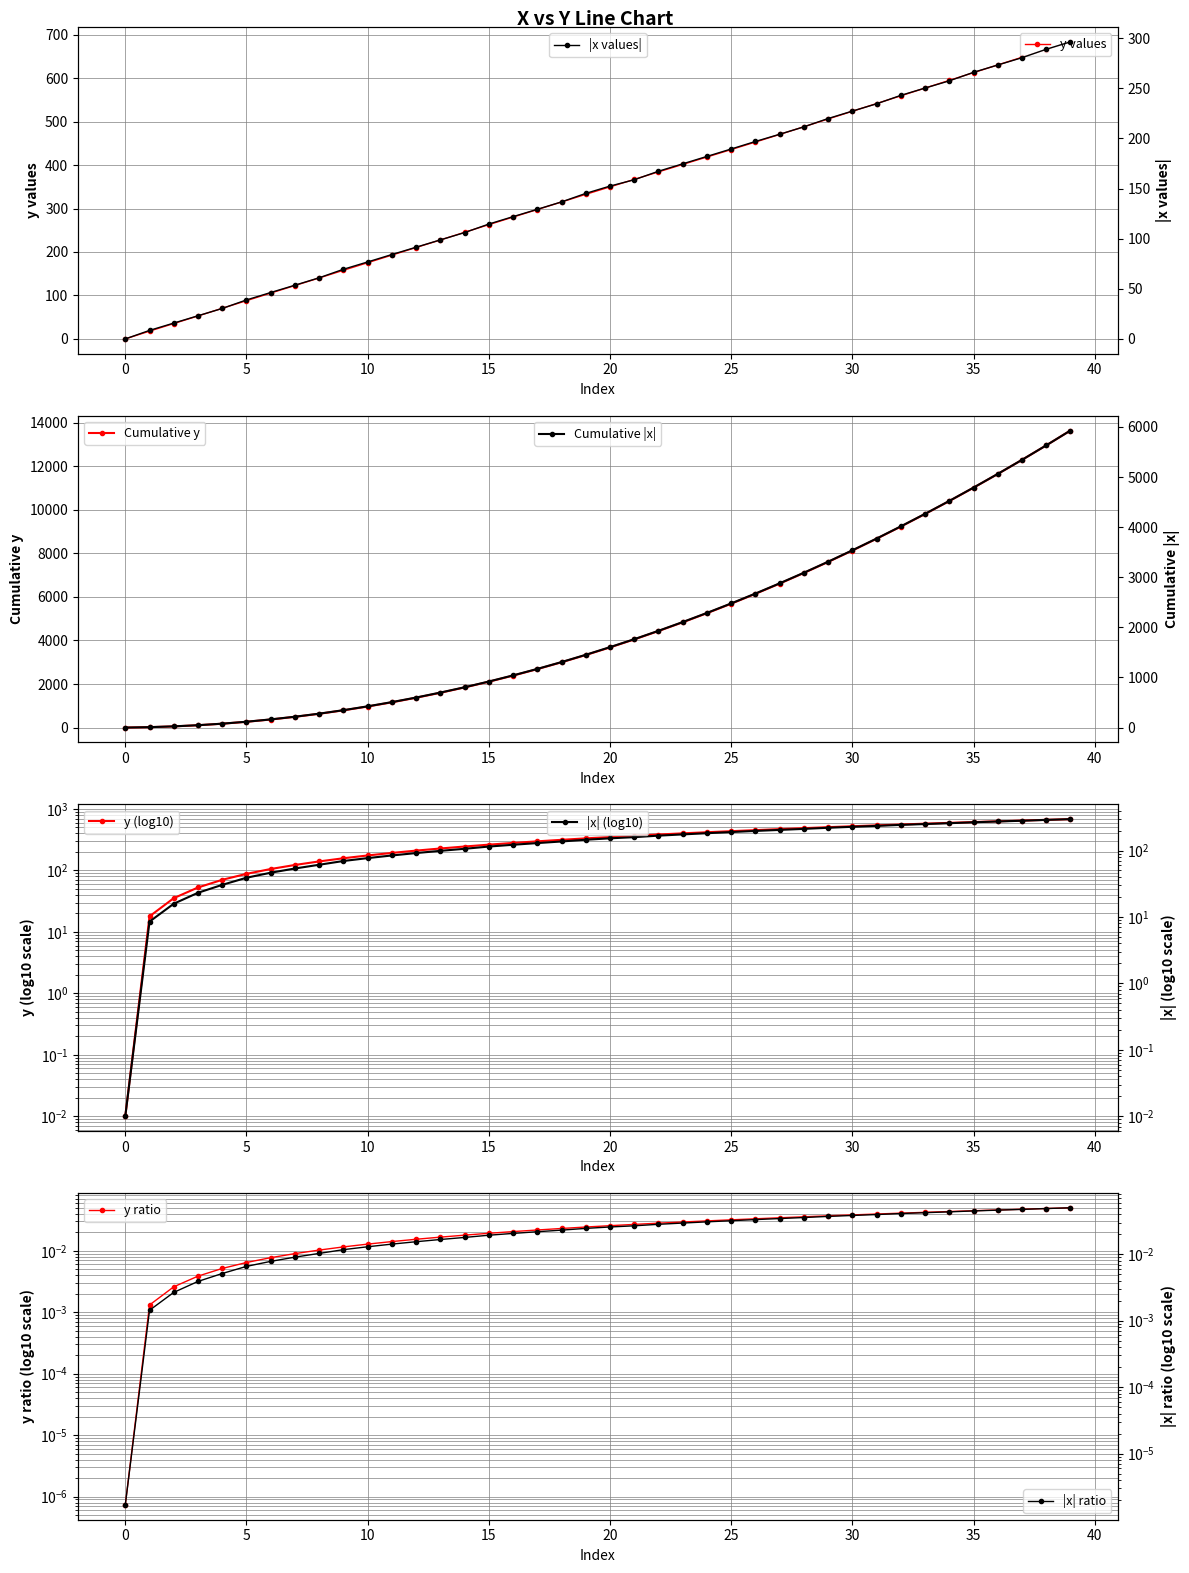

The value of y at 34 is 594.7. True or false?

True